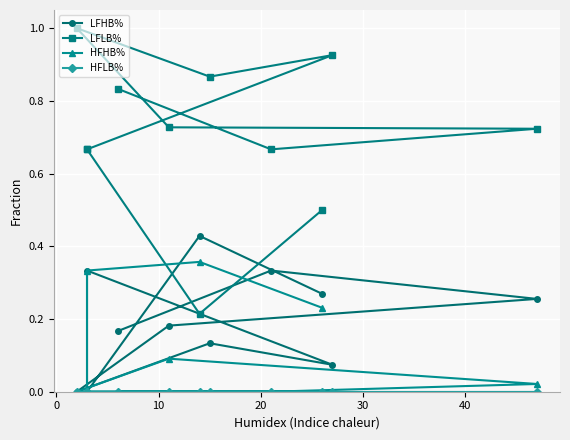

The value of LFLB% at 9 is 0.2. True or false?

False